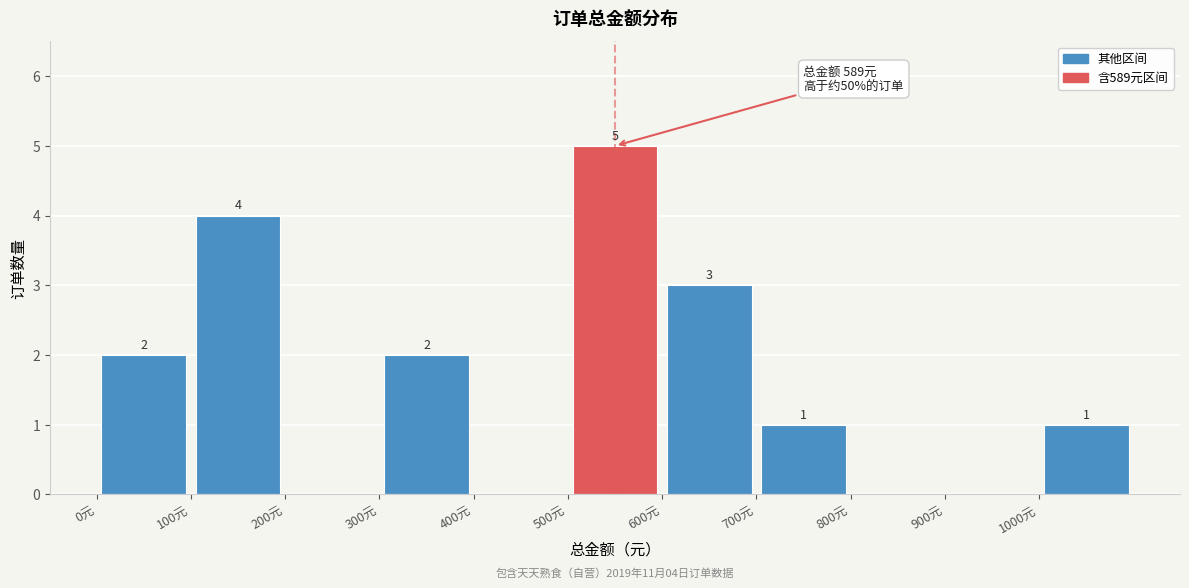

Which range on the x-axis has the tallest bar?

500 to 600